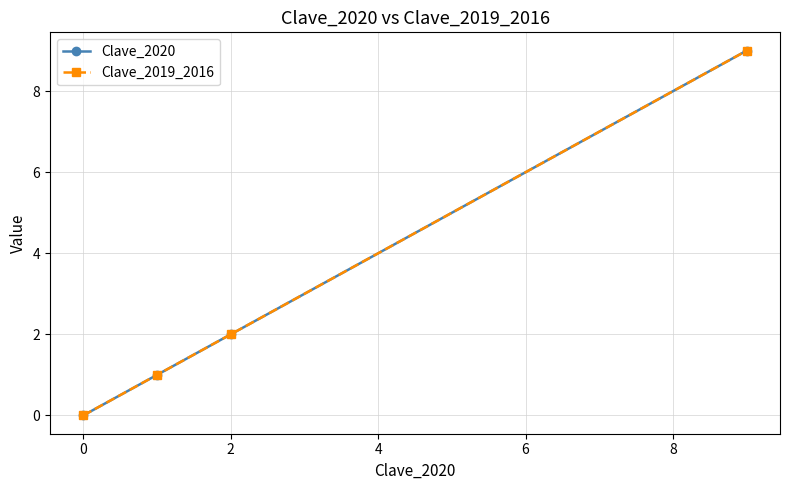

What is the sum of all Clave_2019_2016 values?

12